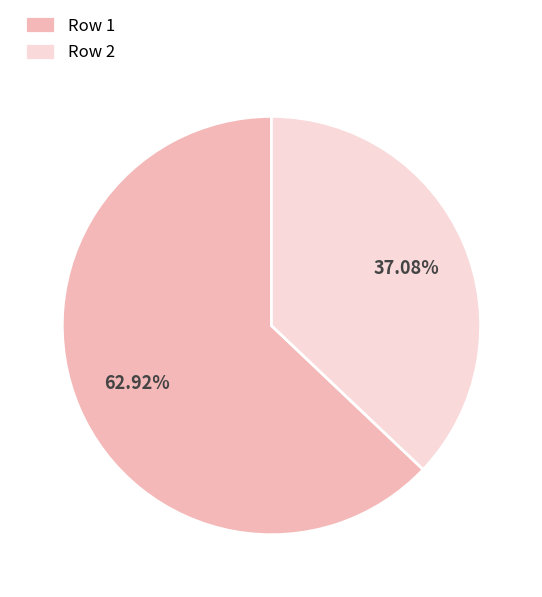

Is there any slice that represents more than half of the pie?

Yes